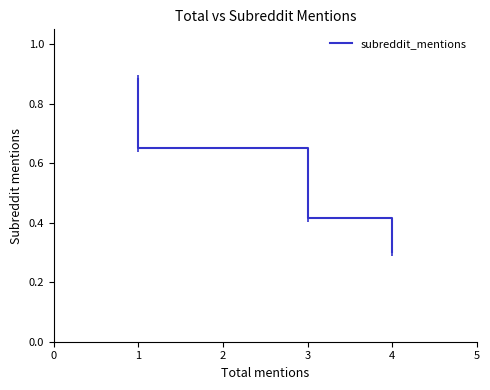

True or false: there are more than 1 points higher than both neighbors.

False